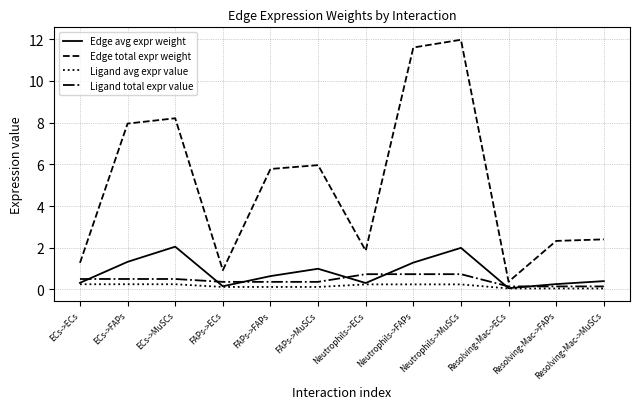

Does the chart display data point markers on the line(s)?

No